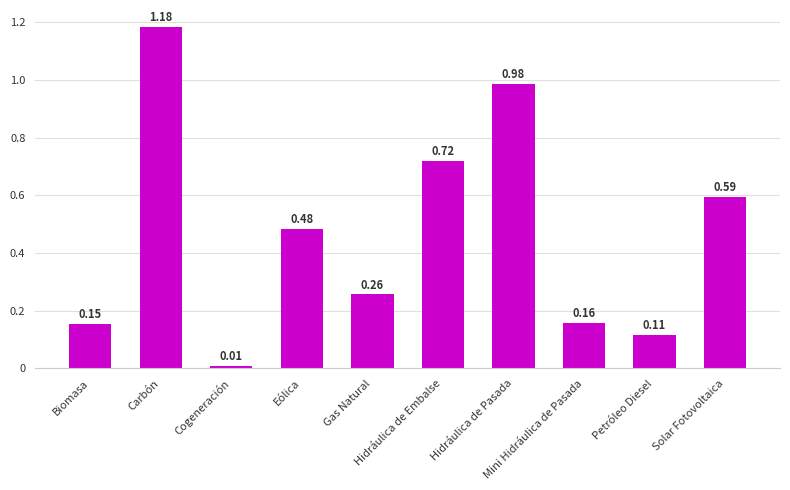

What is the change in value from Carbón to Solar Fotovoltaica?

-590247.4